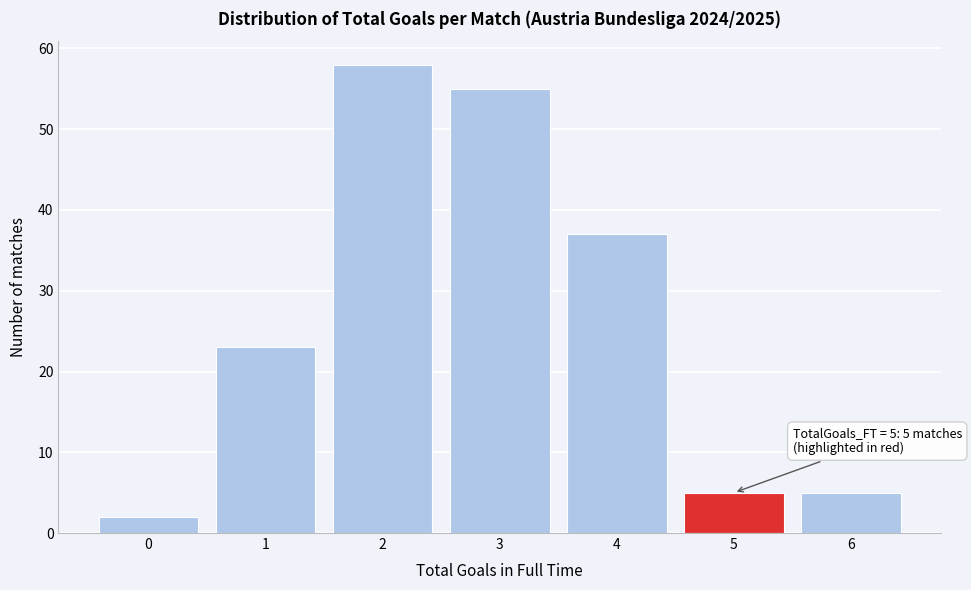

Over which range of the x-axis is the bar tallest?

1.5 to 2.5